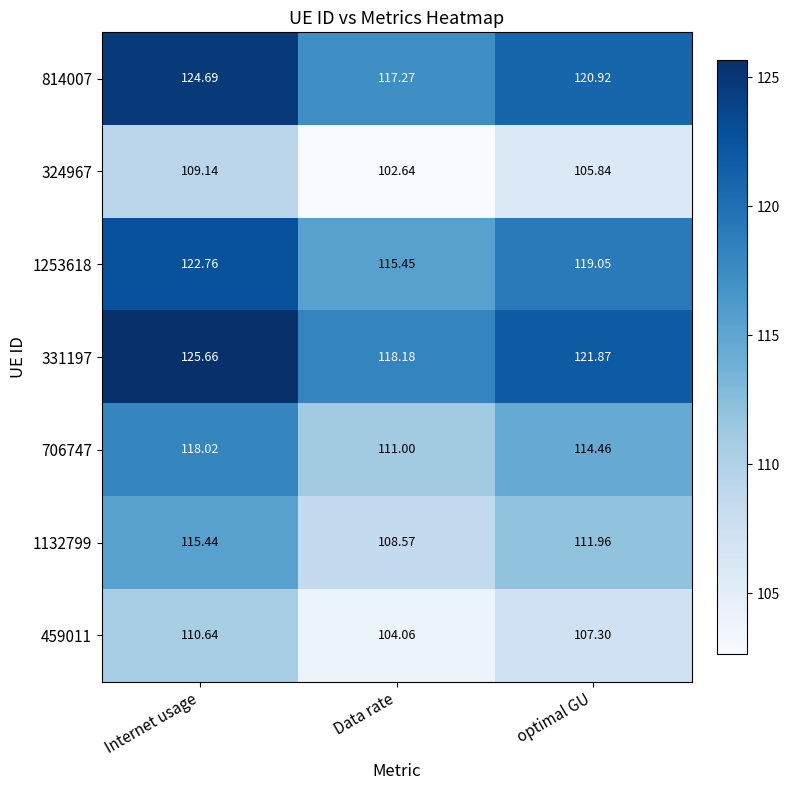

Is the value of 331197 at optimal GU greater than the value of 706747 at Data rate?

Yes